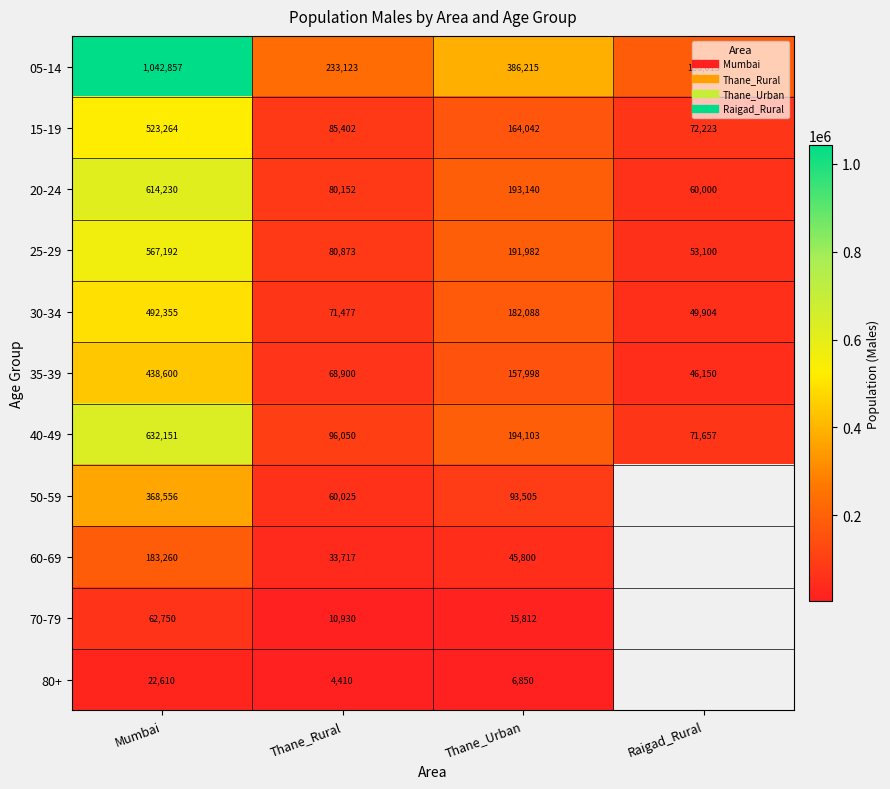

The value of 25-29 at Raigad_Rural is 81161.2. True or false?

False